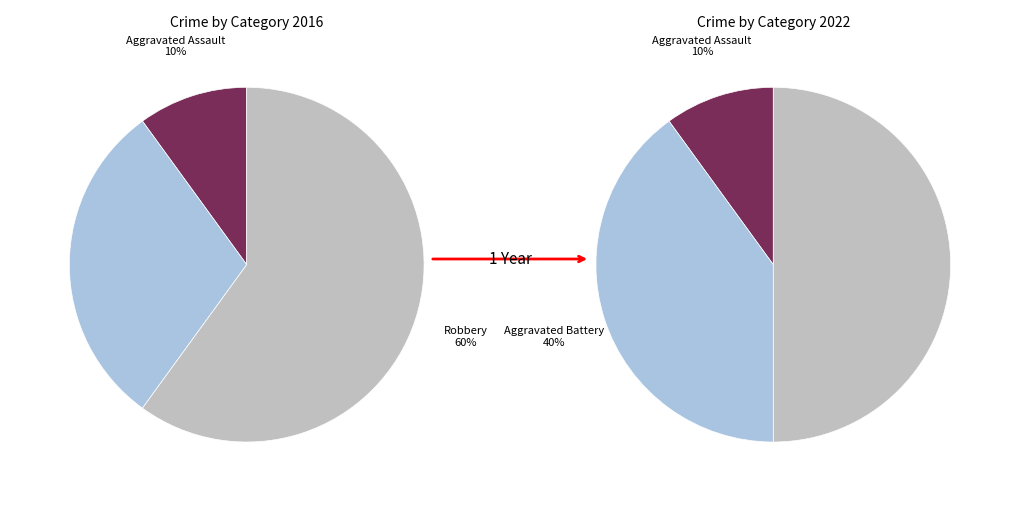

How many slices are in this pie chart?

3